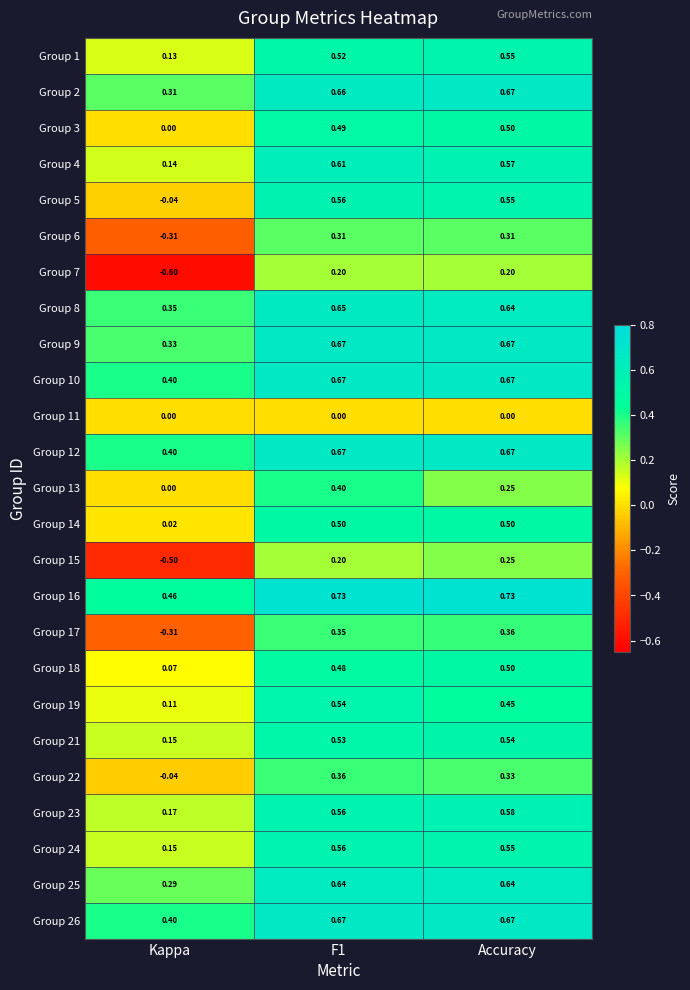

Where is Group 10 nearest to the value 0?

Kappa